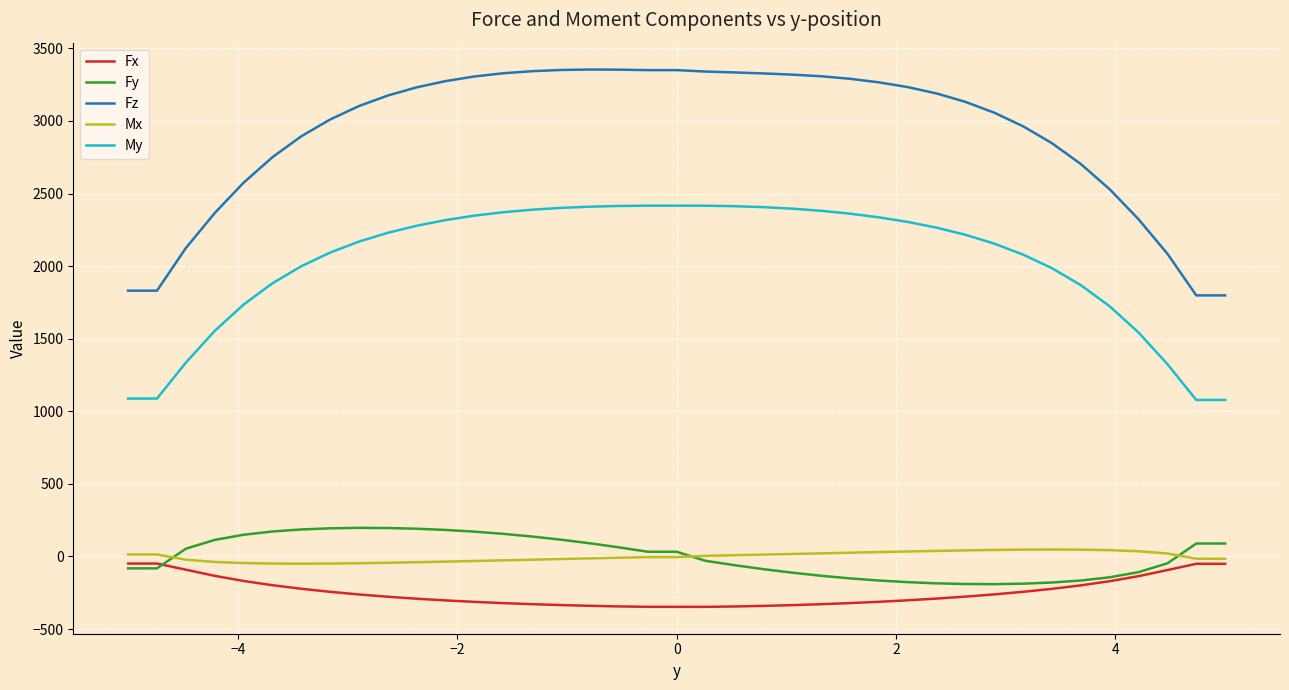

How many lines are shown in the chart?

5